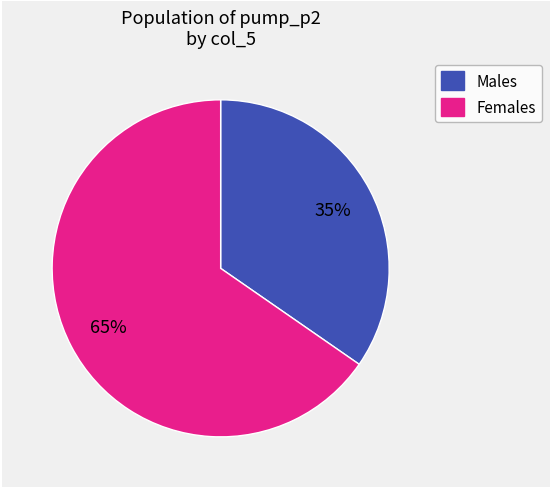

Is there a majority slice in this chart?

Yes